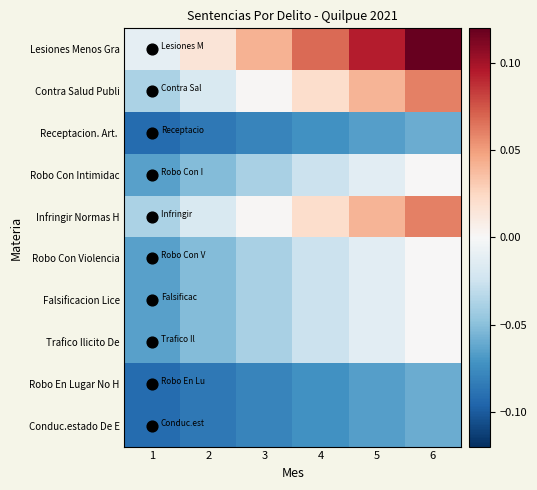

List the series in order of their peak value, lowest first.

Receptacion. Art., Robo En Lugar No H, Conduc.estado De E, Robo Con Intimidac, Robo Con Violencia, Falsificacion Lice, Trafico Ilicito De, Contra Salud Publi, Infringir Normas H, Lesiones Menos Gra